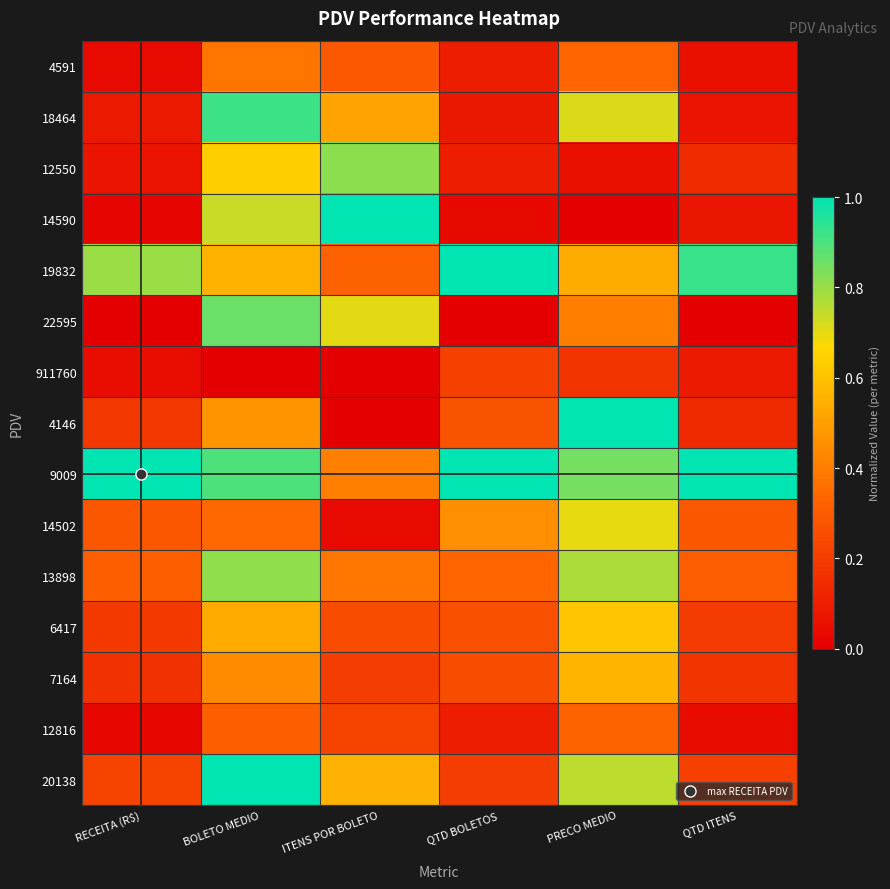

What is the difference between the highest and lowest values at BOLETO MEDIO?

1.0